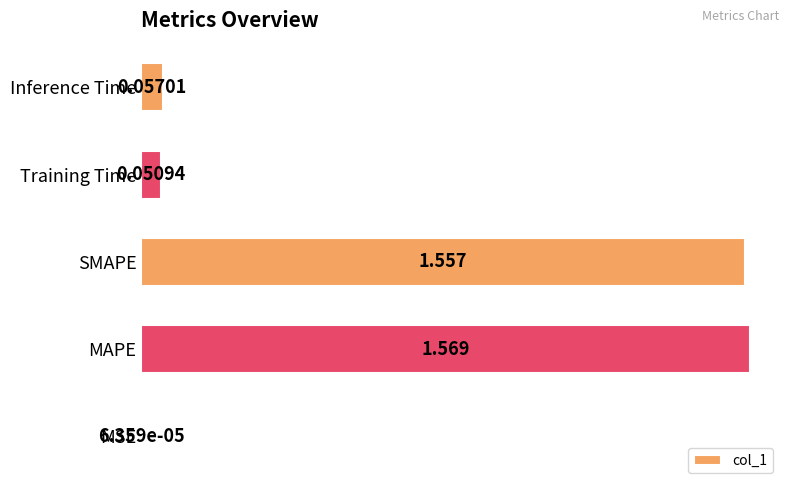

Where is the data nearest to the value 0?

MSE